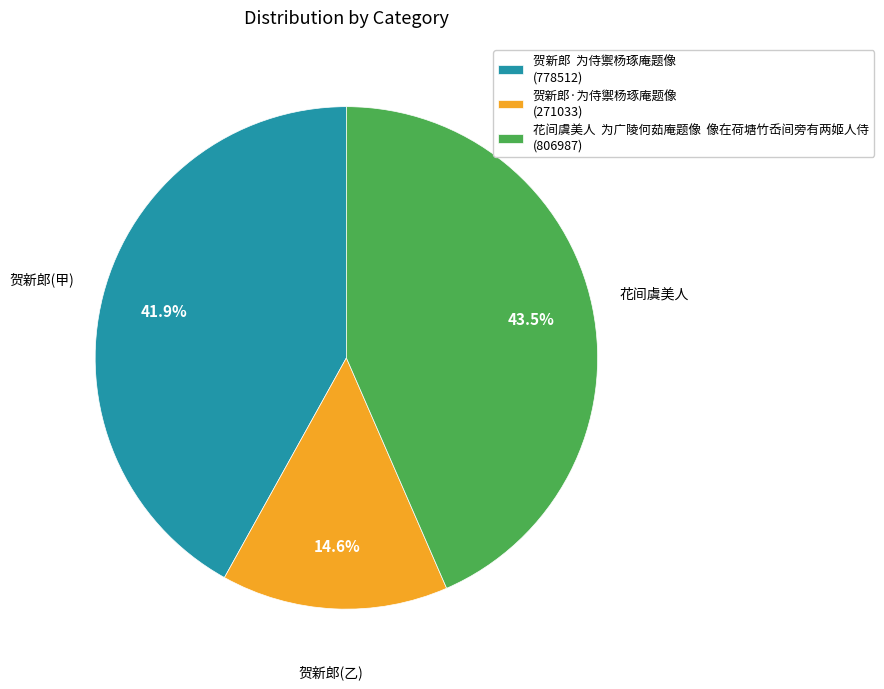

How much of the chart is everything except 花间虞美人 为广陵何茹庵题像 像在荷塘竹岙间旁有两姬人侍 (806987)?

56.5%